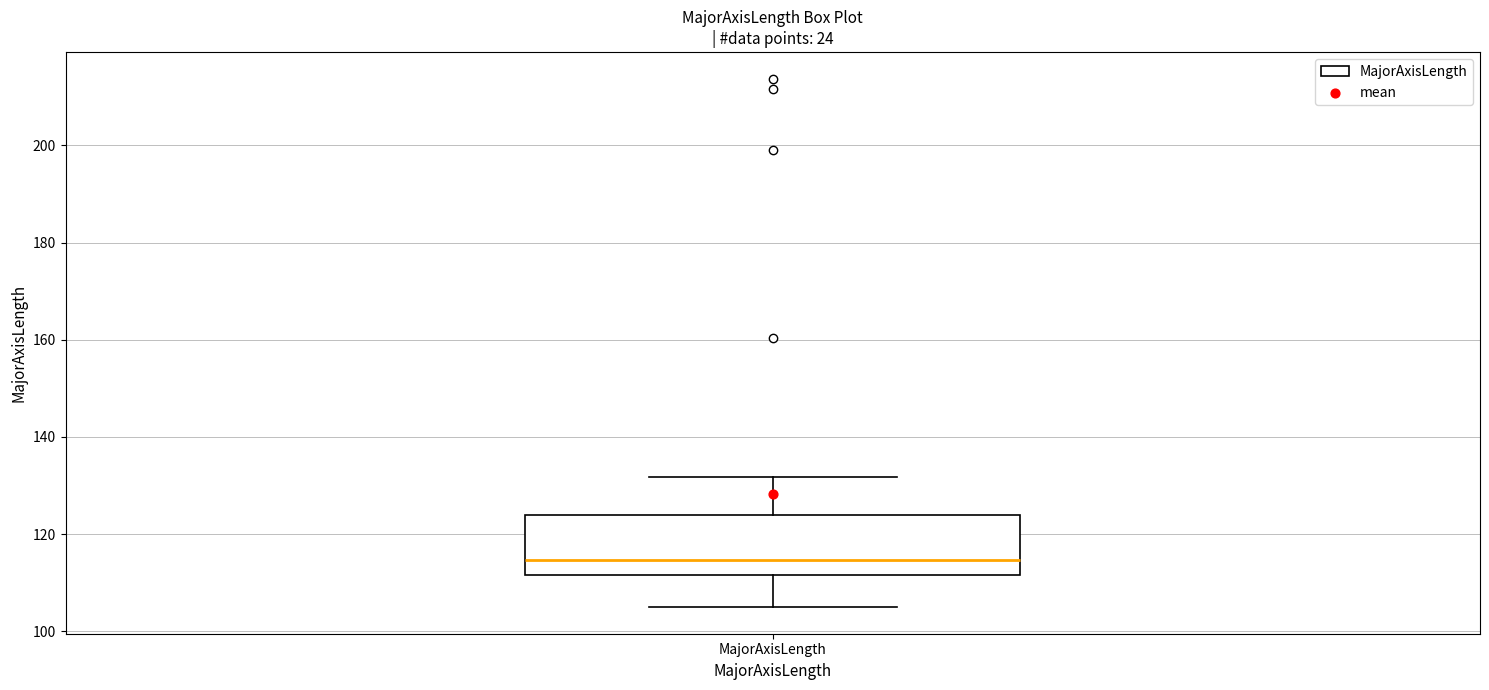

Where does the lower whisker of the box for MajorAxisLength end on the y-axis? The values are not printed on the chart, so give them approximately, as read against the axis.

104